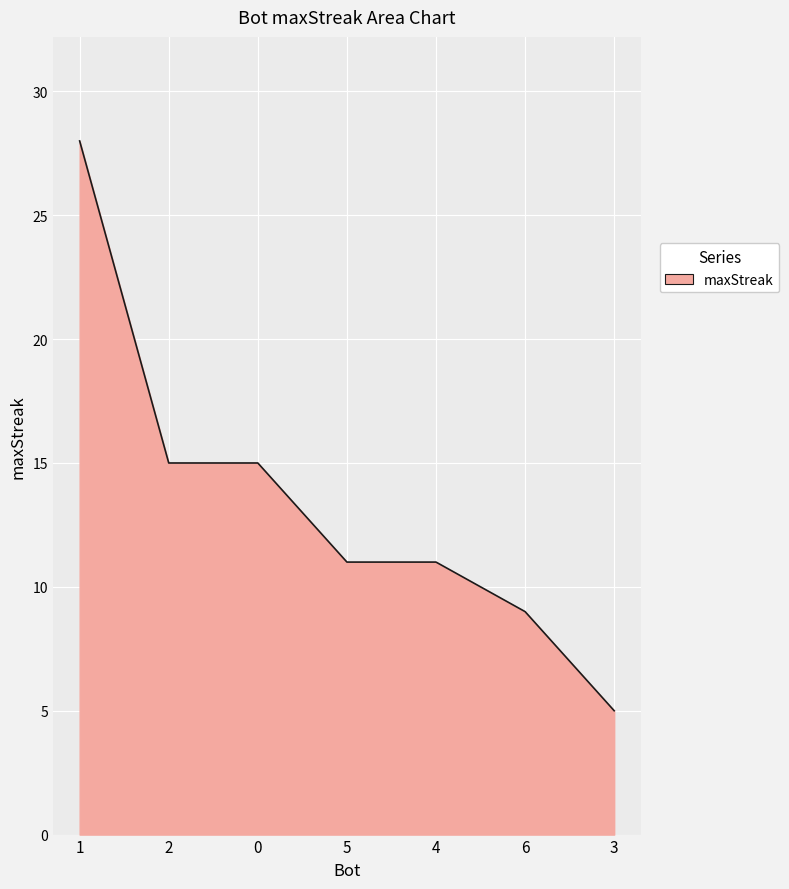

Reading right to left, list all the values displayed in this chart.

5	9	11	11	15	15	28